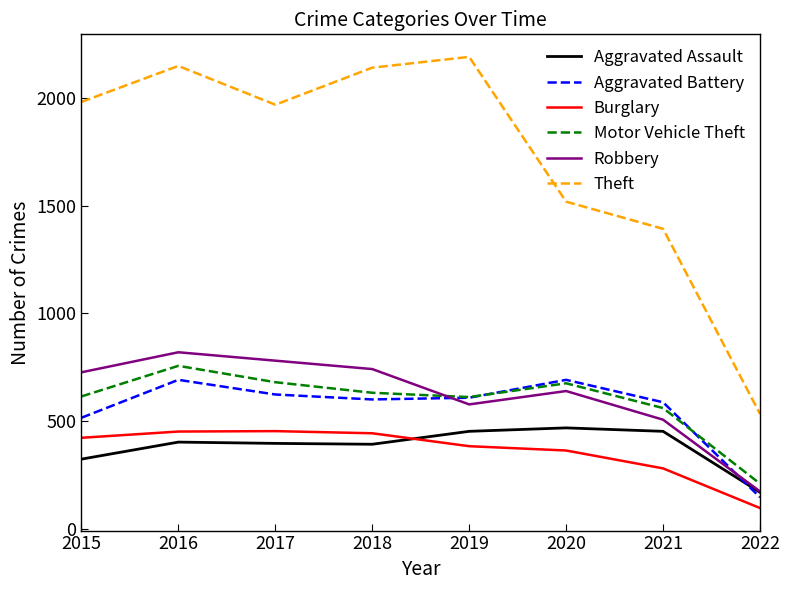

The Aggravated Assault series shows 649 at 2021. True or false?

False